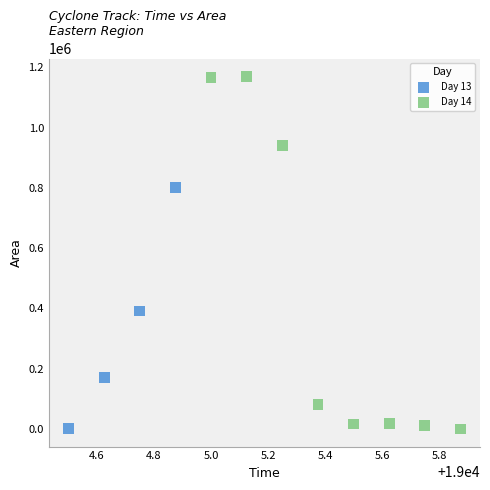

What are all the series names shown in the legend?

Day 13, Day 14